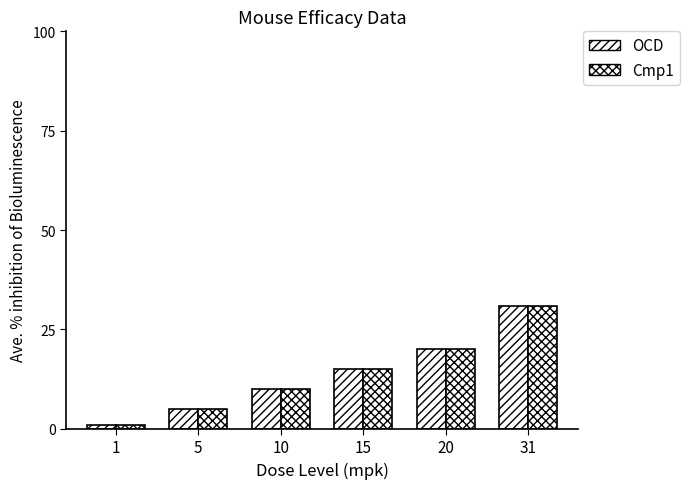

Which has a higher value, 1 or 15?

15